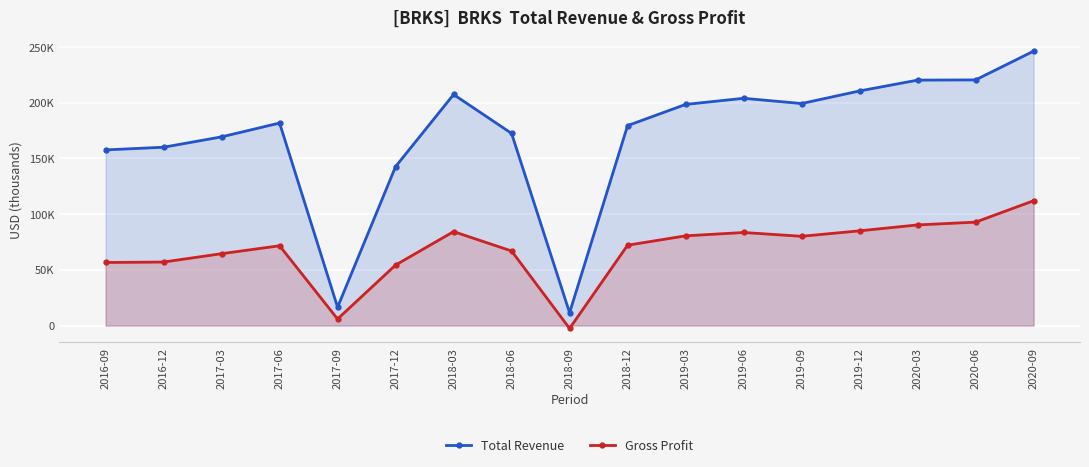

At which label is Gross Profit closest to 54700?

2017-12